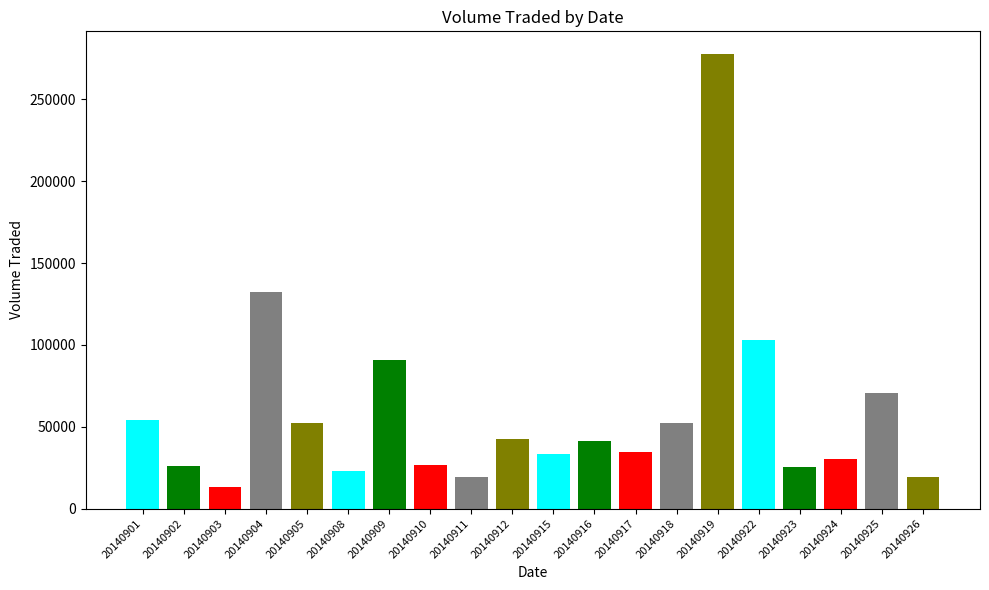

What is the value of the 20th bar from the left?

19000